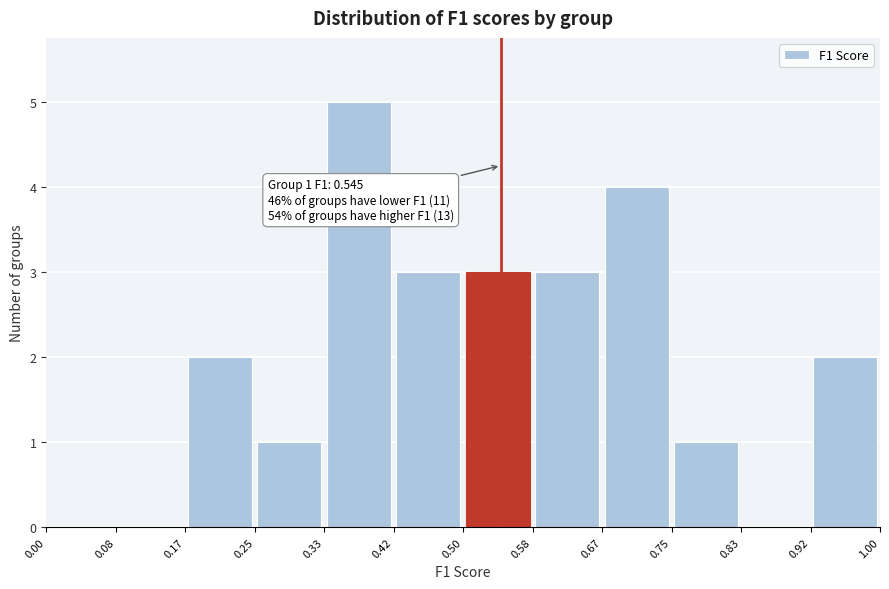

Over which range of the x-axis is the bar tallest?

0.33 to 0.42